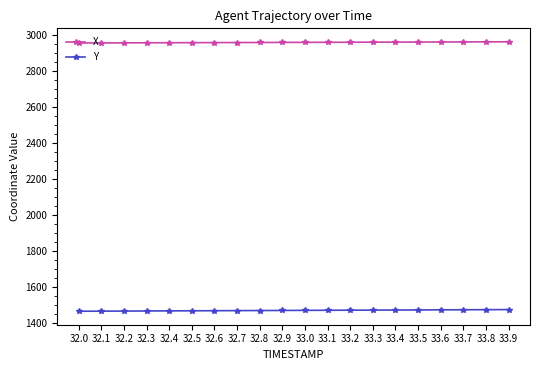

What is the value of the Y point at the 6th from the left?

1468.4